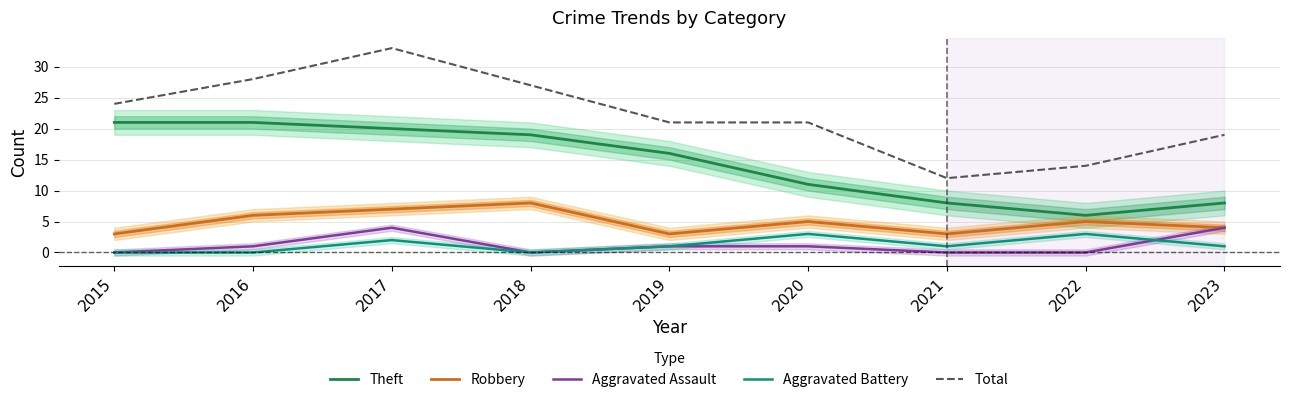

What is the sum of all Aggravated Assault values?

11